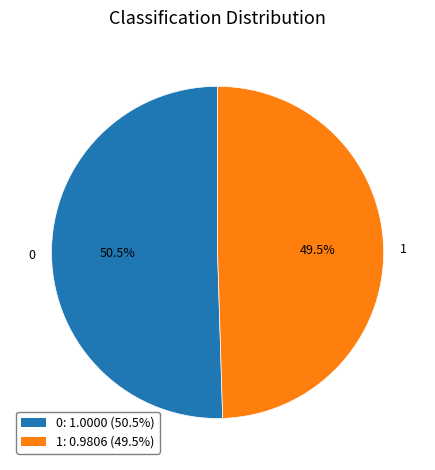

The 1 slice represents 41% of the pie. True or false?

False